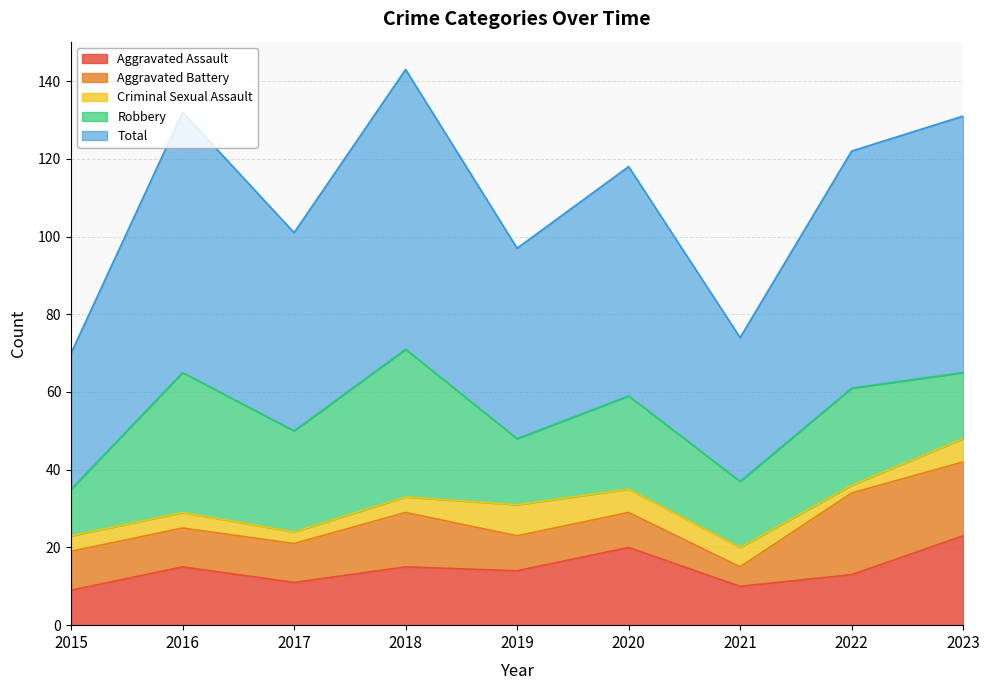

What is the spread (max minus min) of values at 2022?

59